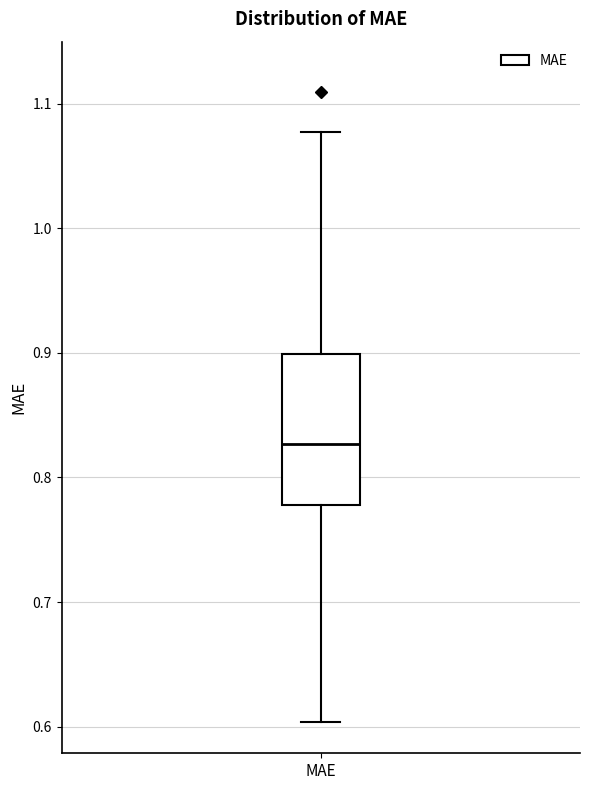

Read this box plot against the y-axis: the position of the median line, the range covered by the box, and the ends of both whiskers. The values are not printed on the chart, so give them approximately, as read against the axis.

median 0.83, box 0.78 to 0.90, whiskers 0.60 to 1.08